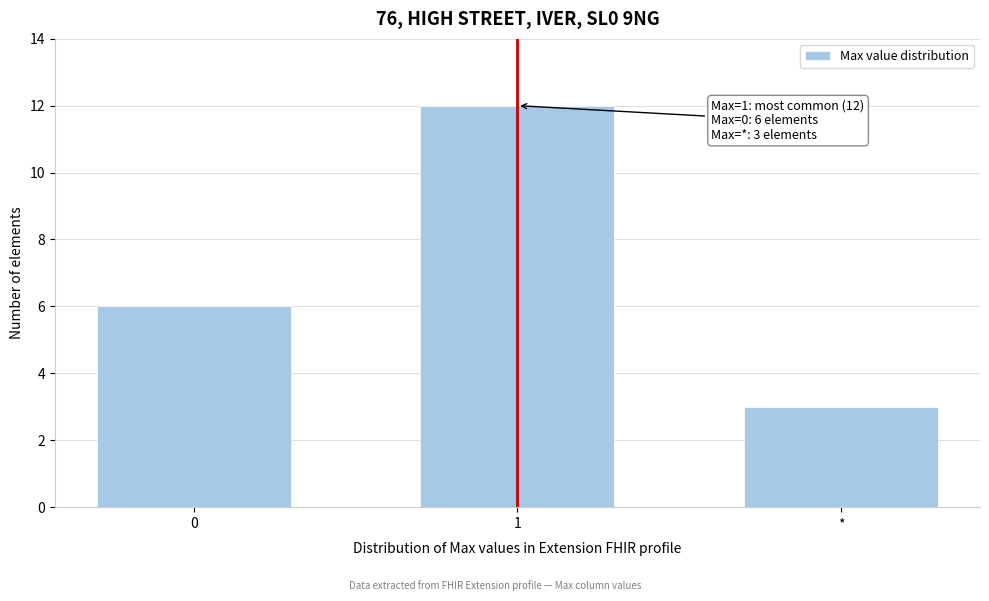

Reading right to left, list all the values displayed in this chart.

*=3	1=12	0=6